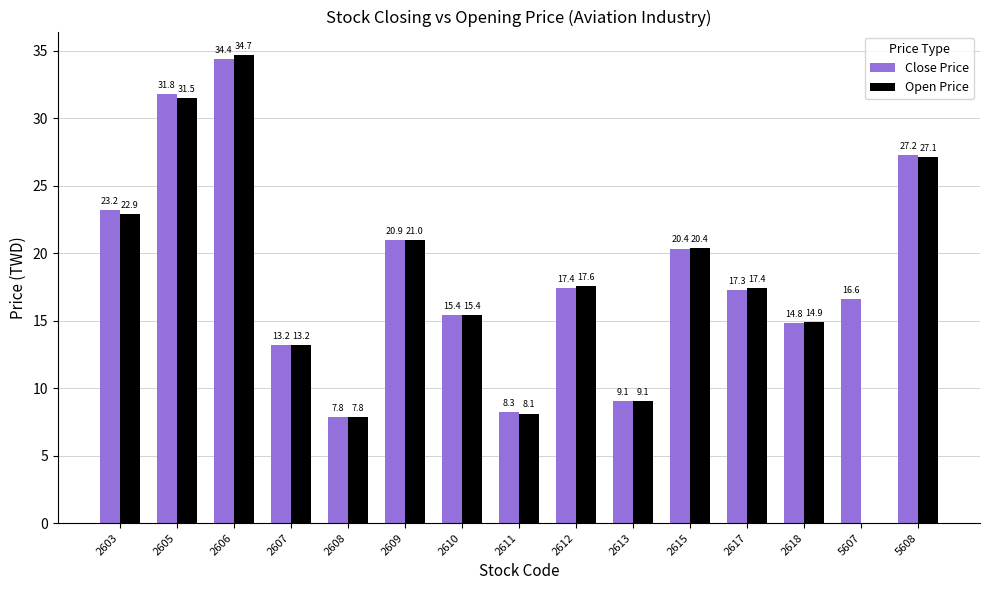

The value of Open Price at 2618 is 14.9. True or false?

True